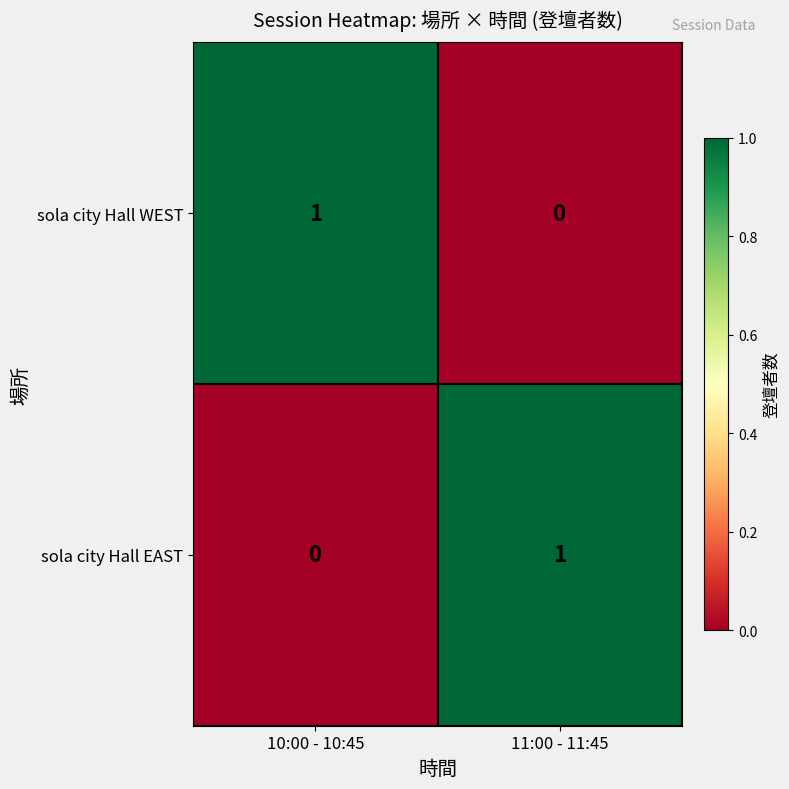

Rank the series at 10:00 - 10:45 from lowest to highest value.

sola city Hall EAST, sola city Hall WEST